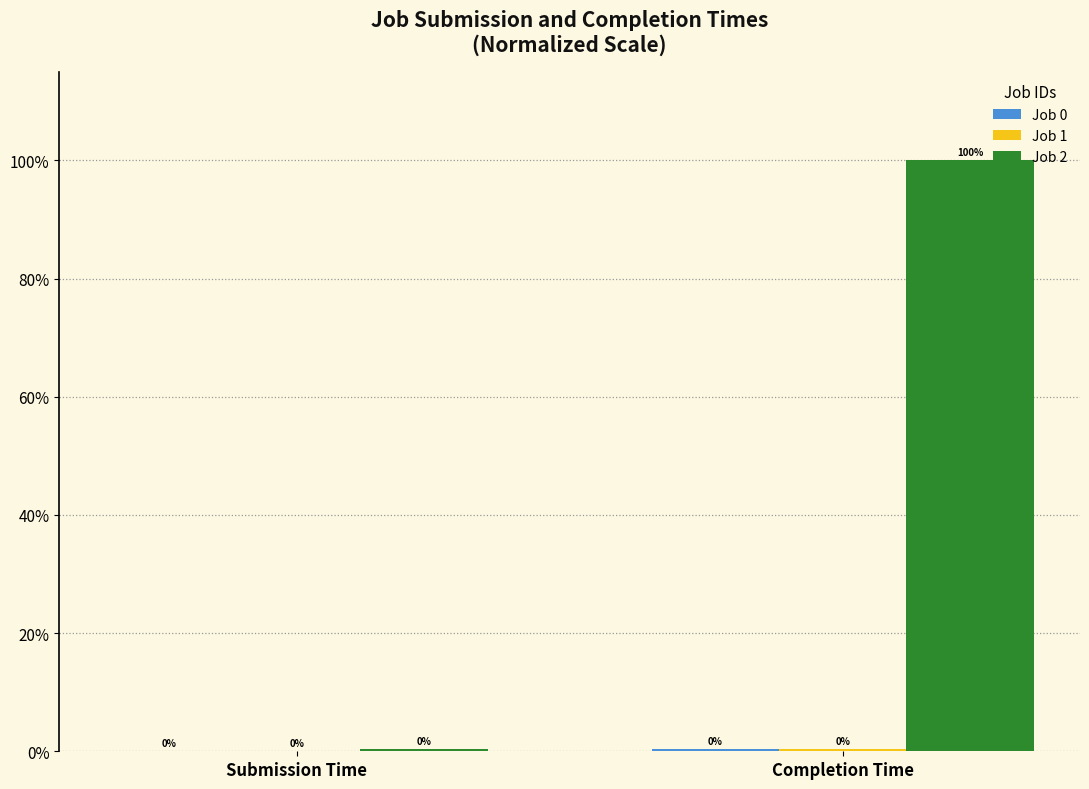

At which label is Job 2 closest to 50?

Submission Time